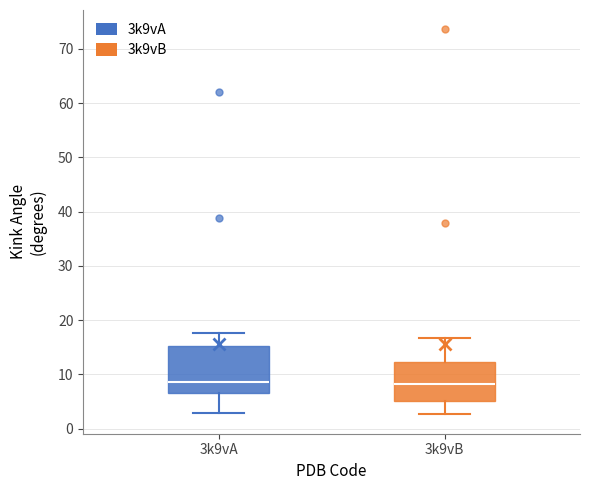

Where does the lower whisker of the box for 3k9vA end on the y-axis? The values are not printed on the chart, so give them approximately, as read against the axis.

3